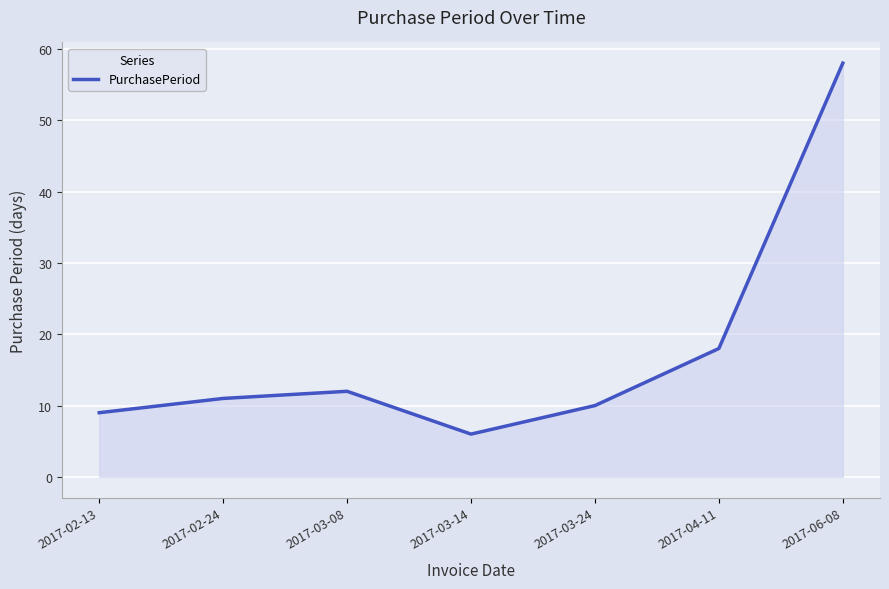

How many lines are shown in the chart?

1